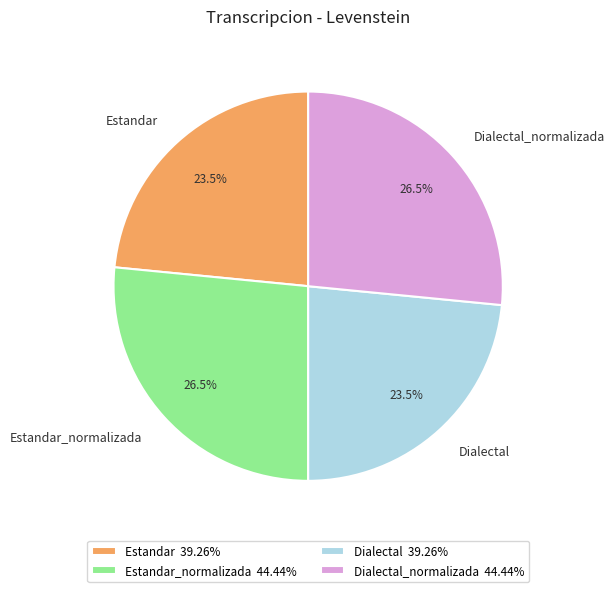

Between Dialectal and Estandar_normalizada, which is larger?

Estandar_normalizada